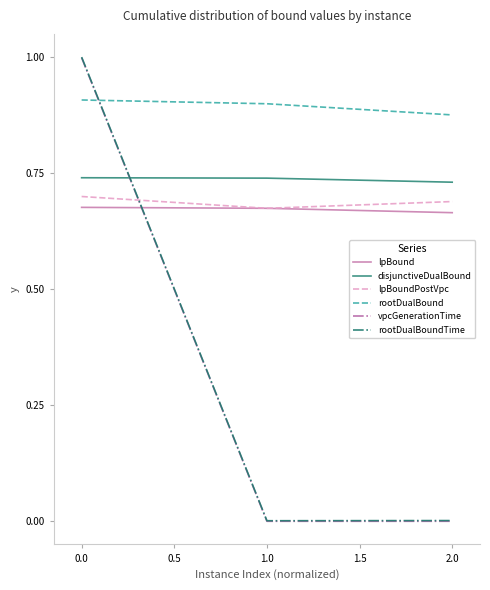

Is the value of disjunctiveDualBound at 2.0 greater than the value of vpcGenerationTime at 0.0?

No